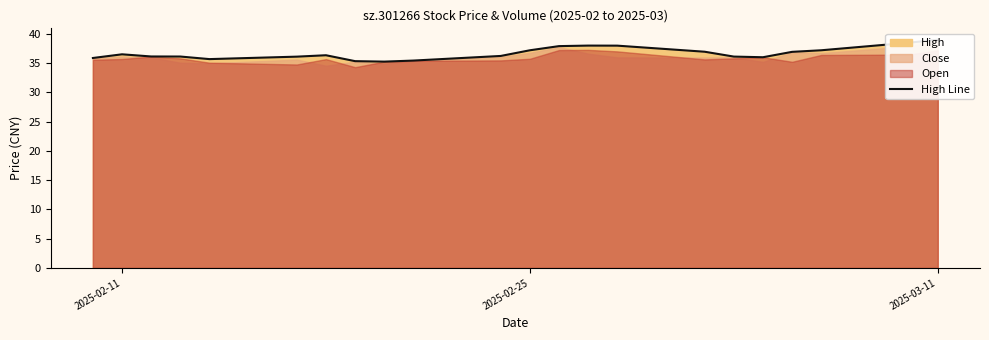

What is the difference between the maximum and minimum values?

3.7